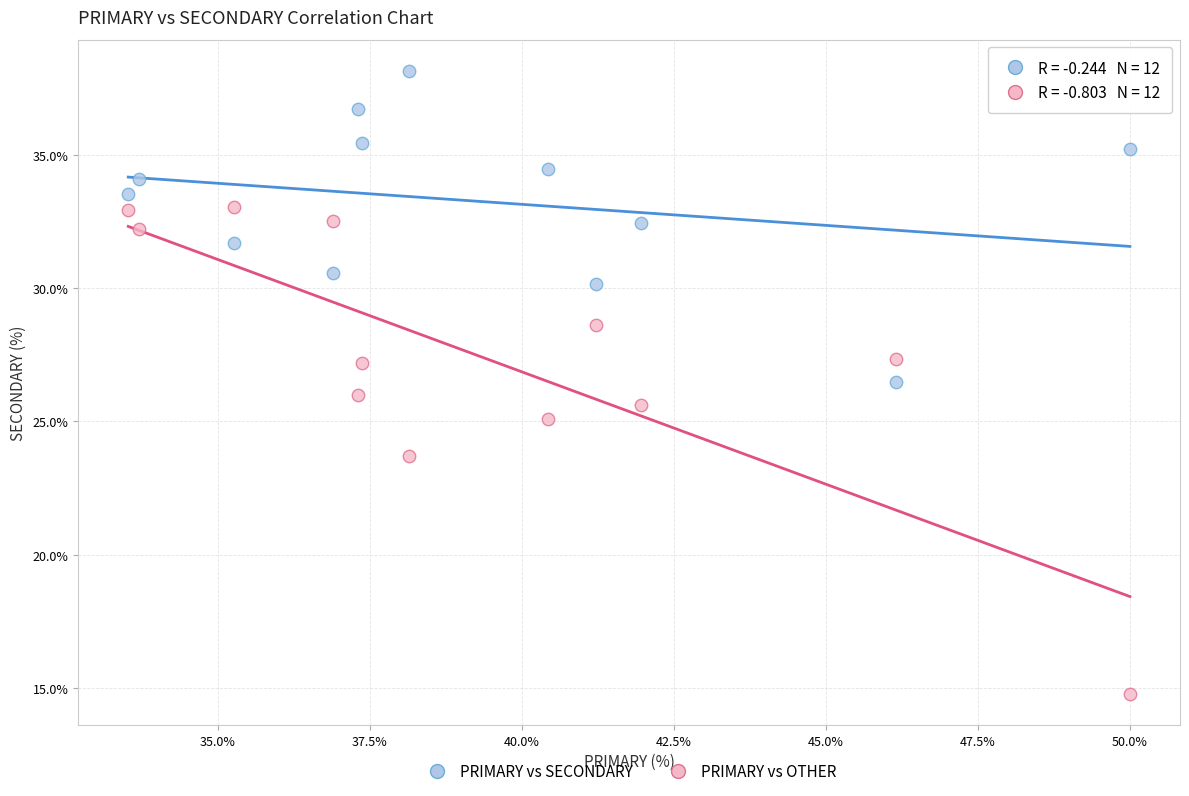

Which series reaches the maximum Y coordinate?

PRIMARY vs SECONDARY